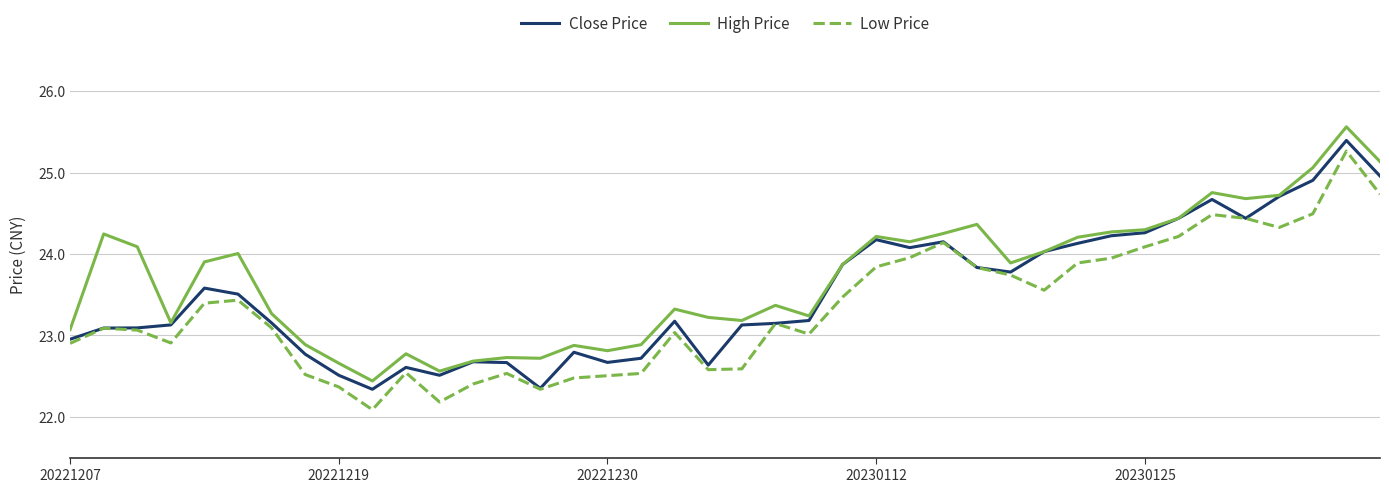

Does the chart have visible grid lines?

Yes